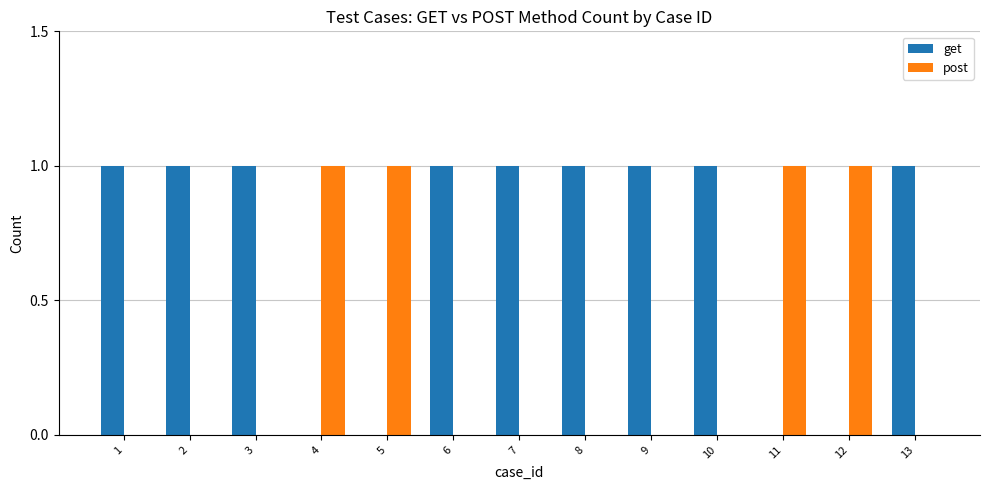

Reading left to right, what are all the values shown in this chart?

get: 1	1	1	0	0	1	1	1	1	1	0	0	1
post: 0	0	0	1	1	0	0	0	0	0	1	1	0